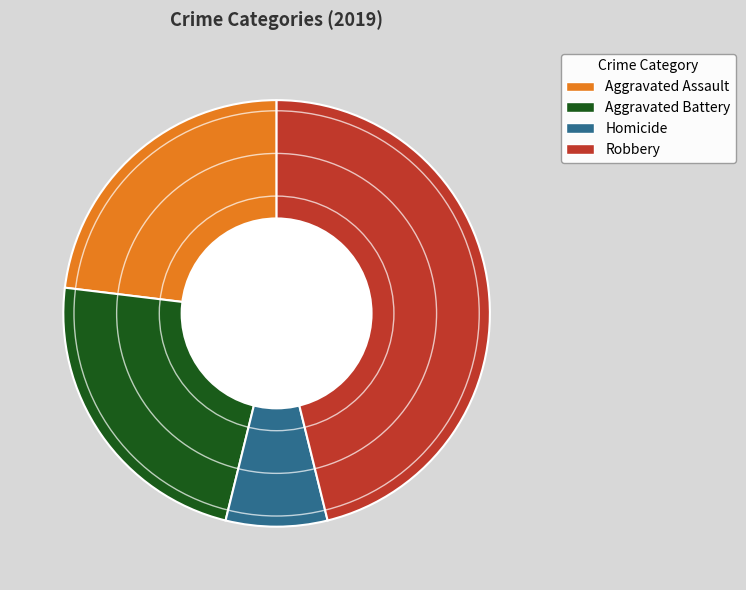

Combined, do Aggravated Battery and Robbery account for over 50%?

Yes